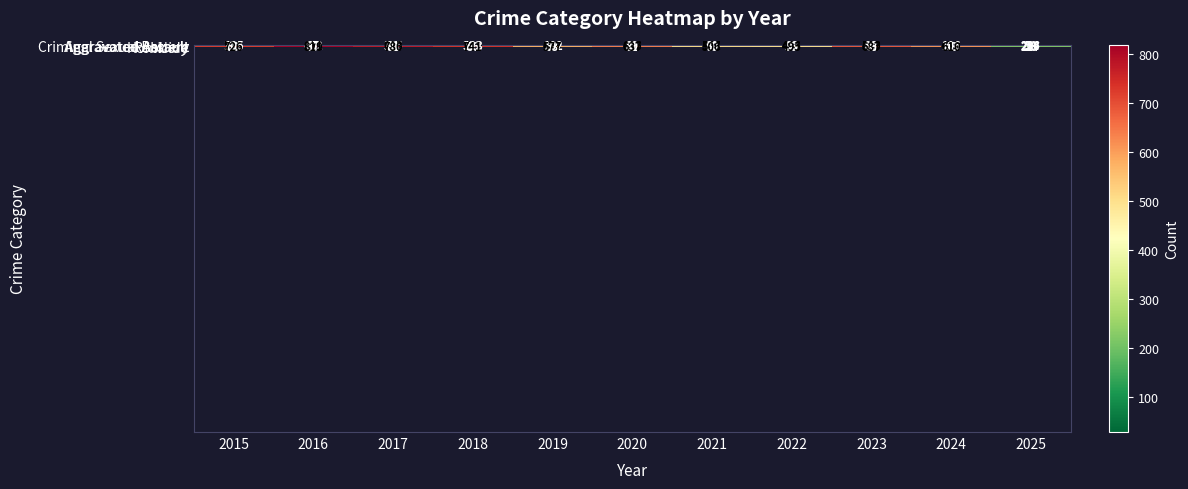

Where is Aggravated Assault nearest to the value 363?

2018